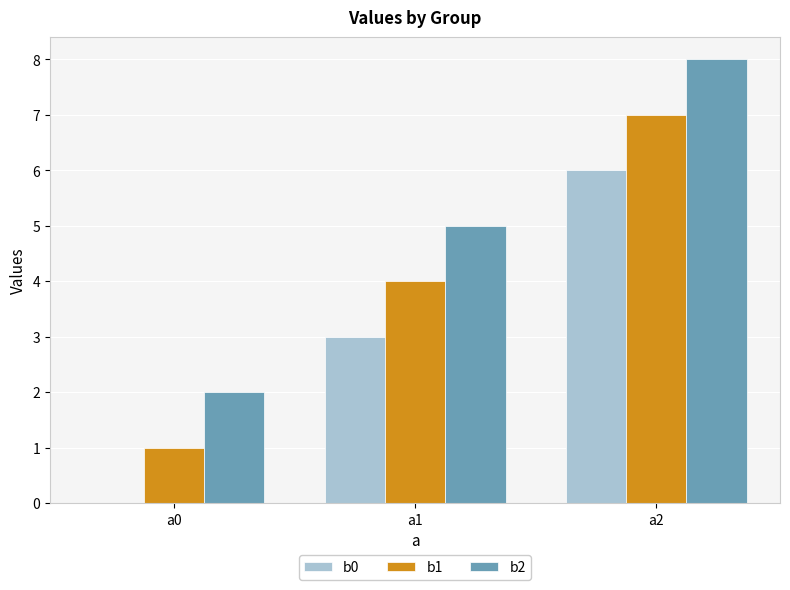

Reading left to right, what are all the values shown in this chart?

b0: 0	3	6
b1: 1	4	7
b2: 2	5	8